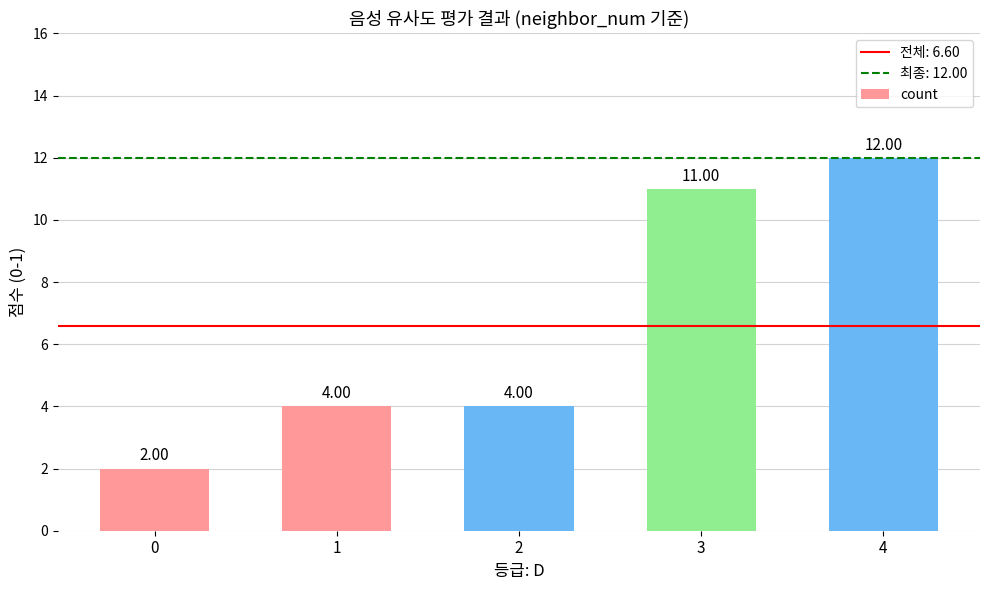

What is the change in value from 1 to 3?

+7